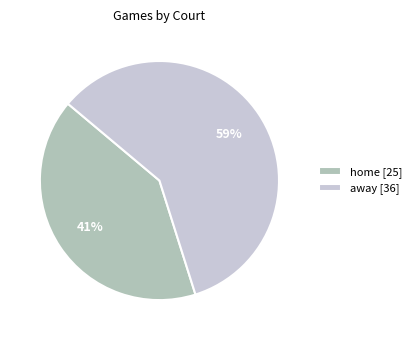

What percentage is the away slice, to the nearest percent?

59%